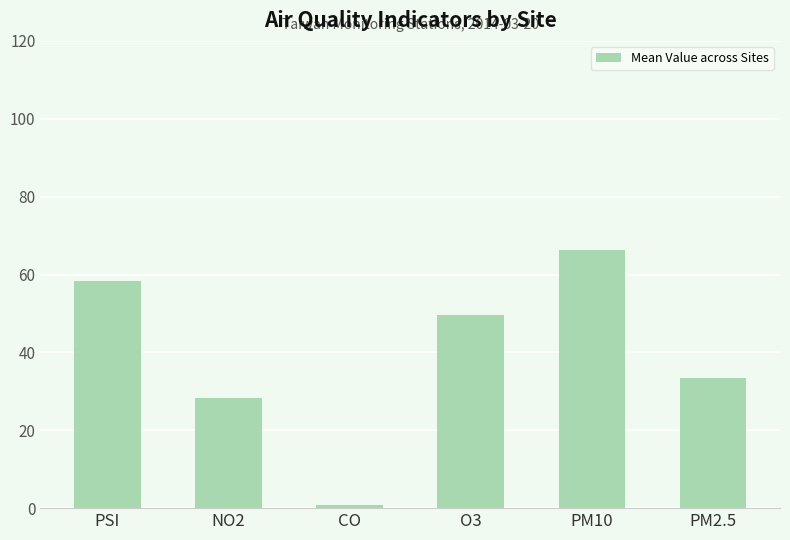

Which label corresponds to the largest value in the chart?

PM10